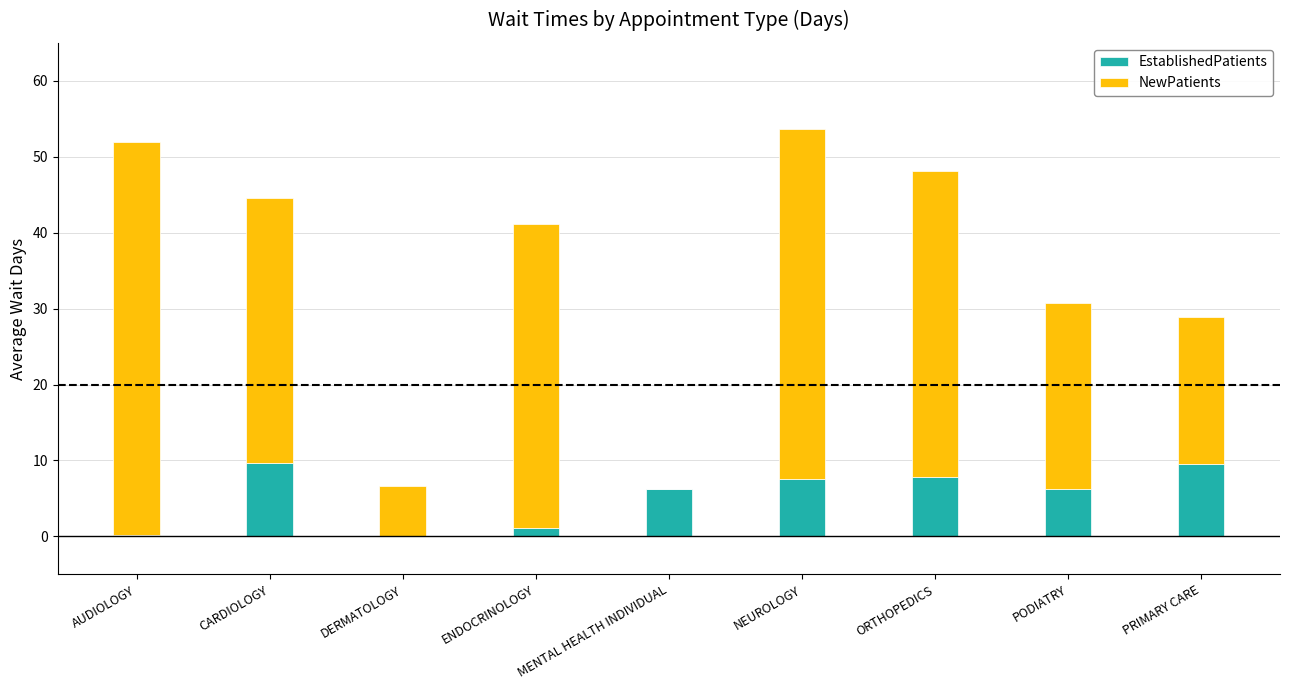

What is the highest value of the EstablishedPatients series?

9.7